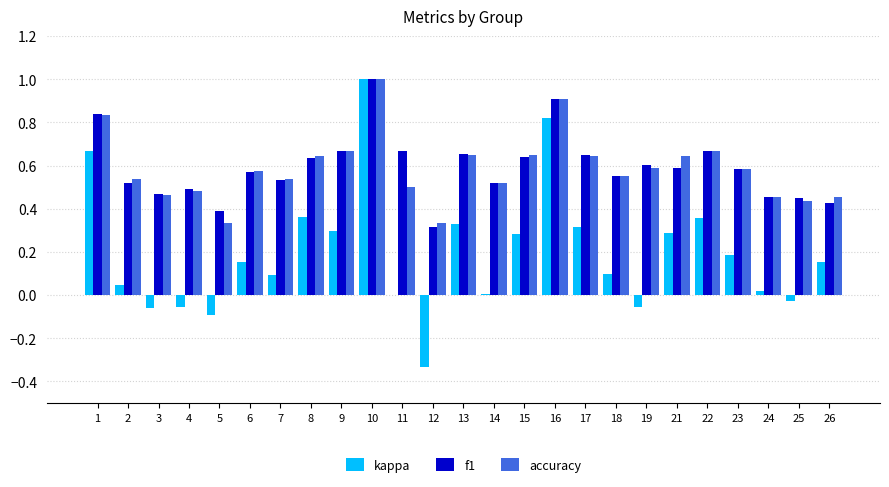

What is the sum of the accuracy values at 7 and 18?

1.1